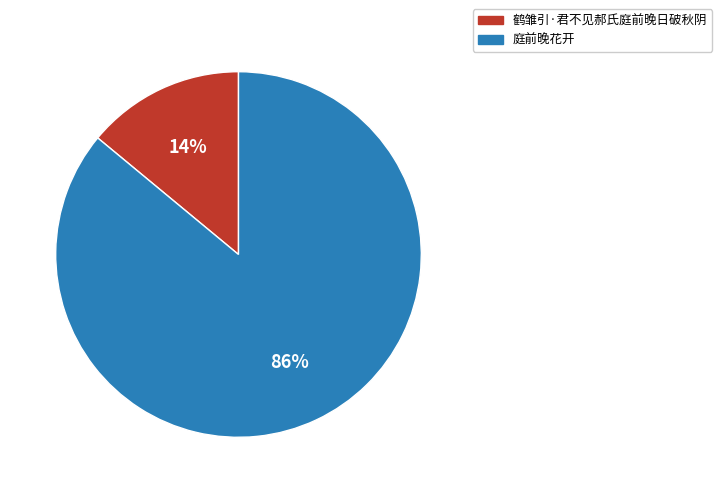

Does 鹤雏引·君不见郝氏庭前晚日破秋阴 represent more than half of the total?

No